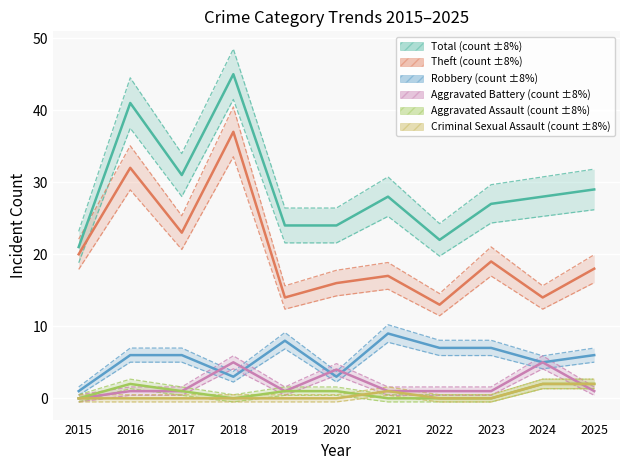

What is the sum of the Theft values at 2024 and 2021?

31